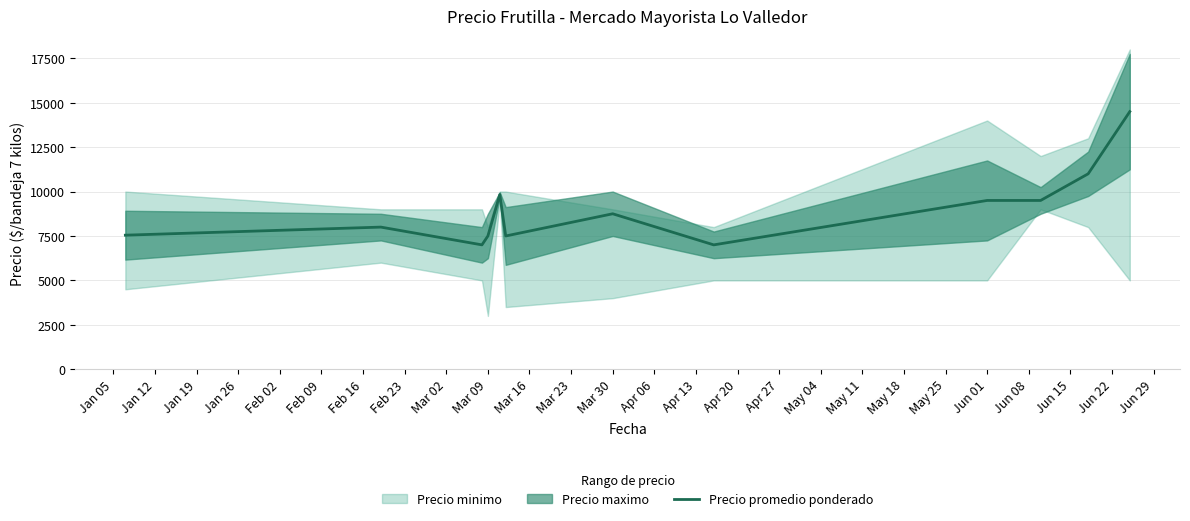

What is the maximum value for Precio promedio ponderado?

14500